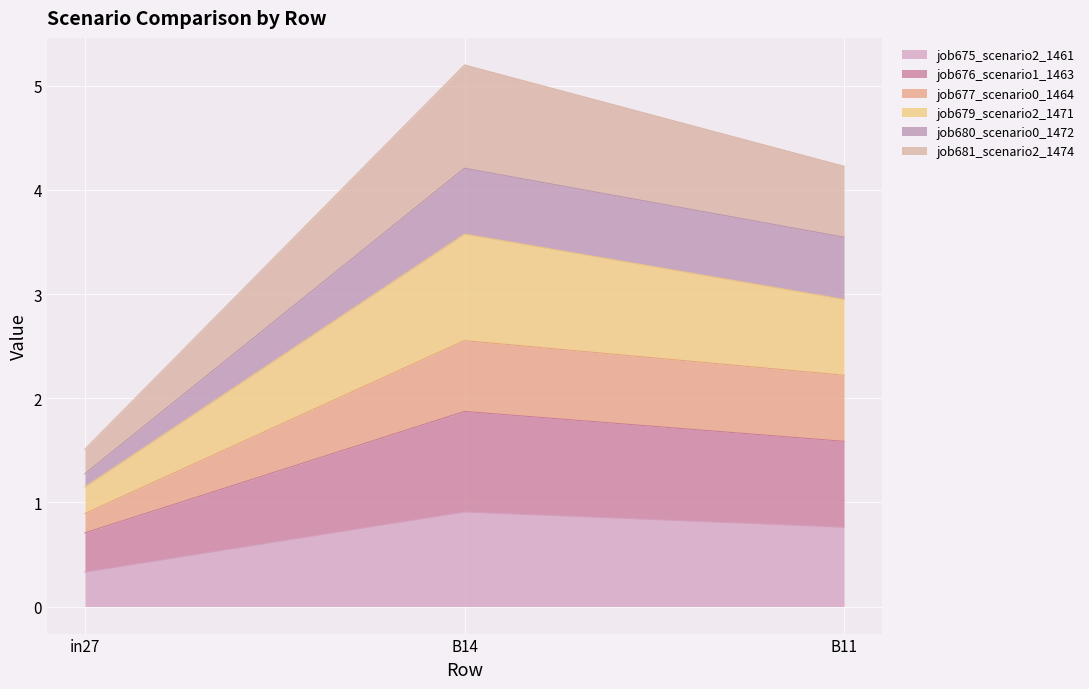

Reading left to right, what are the values for job675_scenario2_1461?

in27=0.3	B14=0.9	B11=0.8